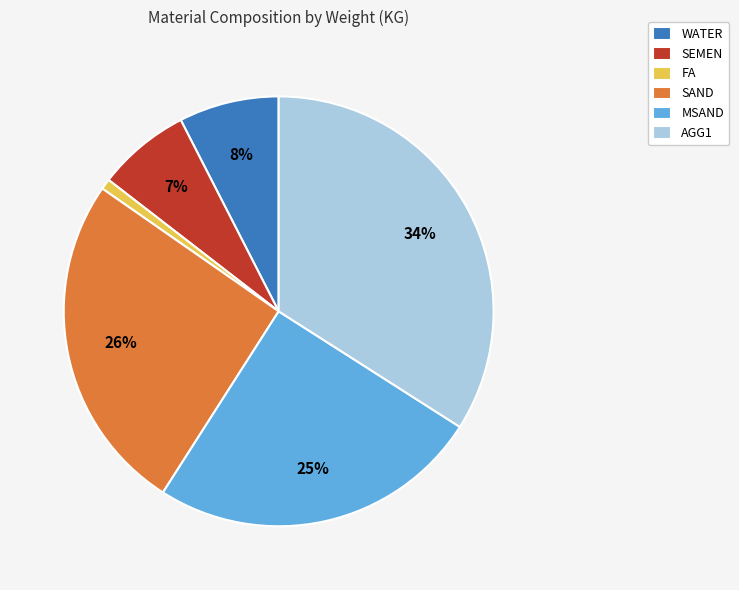

How many slices are in this pie chart?

6